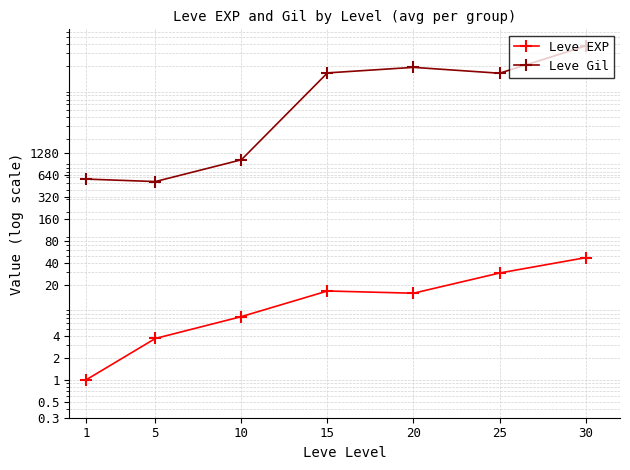

Which series has the largest range (max minus min)?

Leve Gil